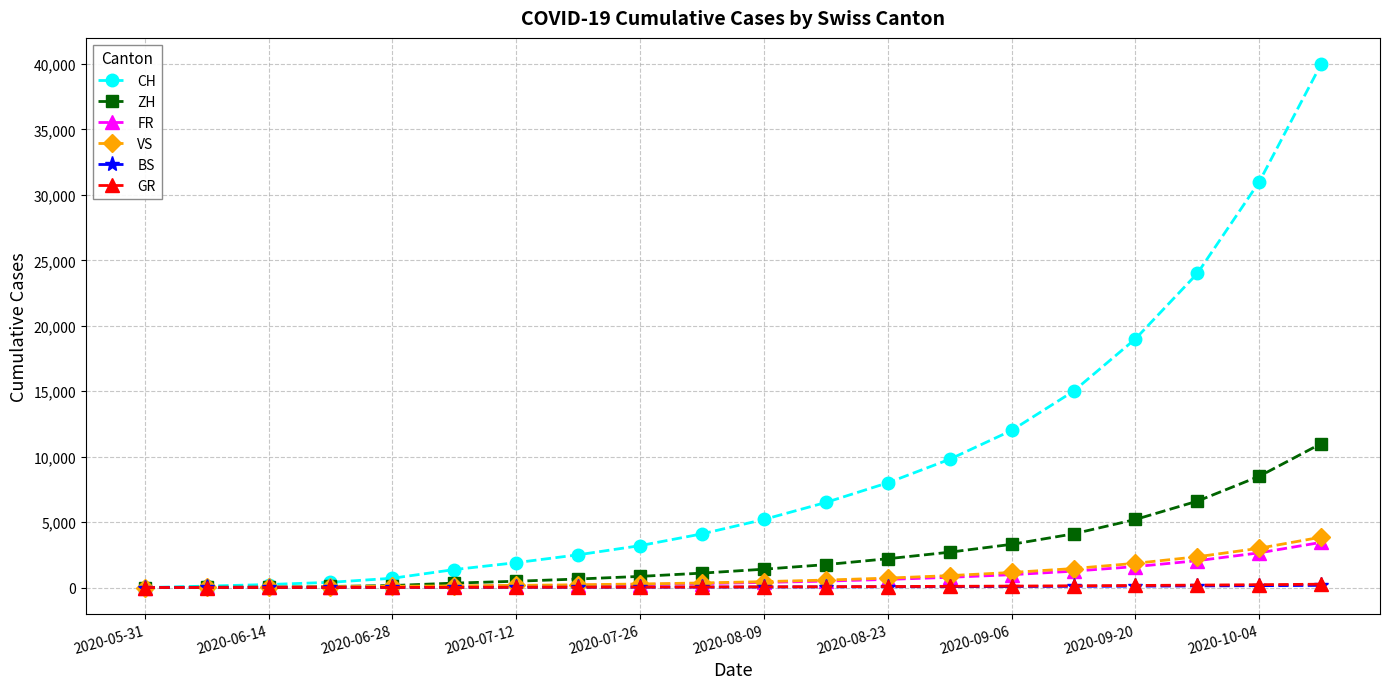

What is the highest value of the ZH series?

11000